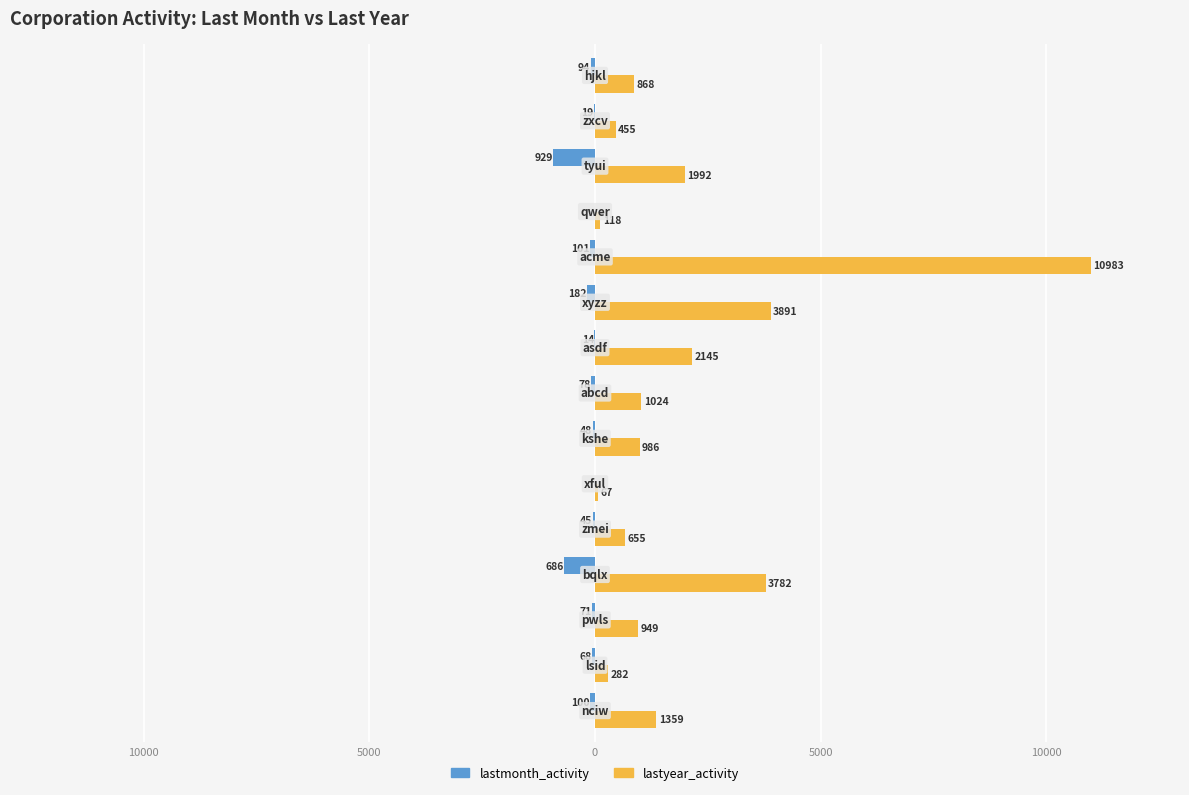

What are all the series names shown in the legend?

lastmonth_activity, lastyear_activity